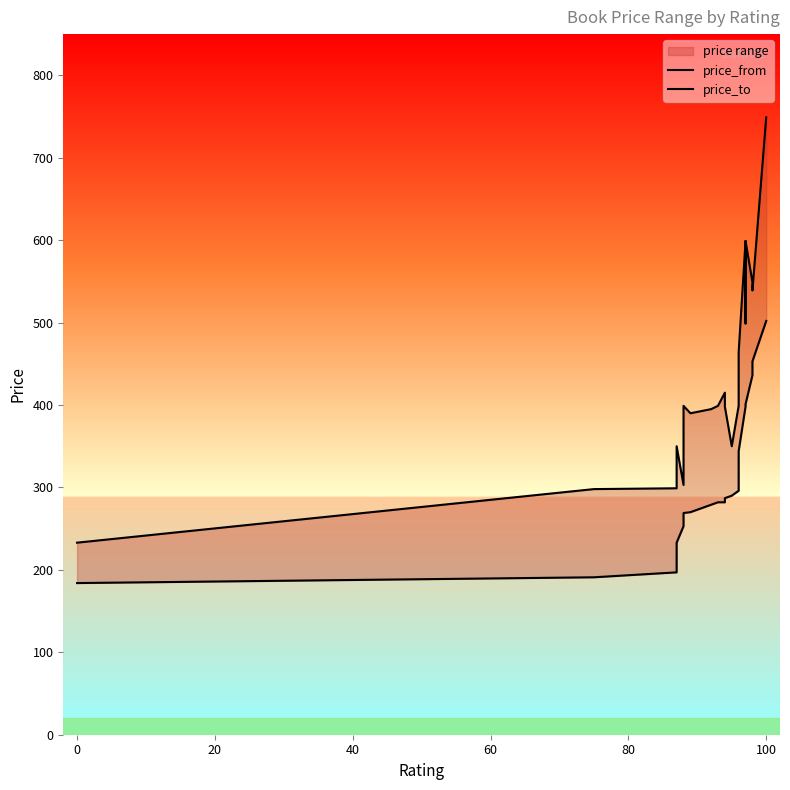

Reading left to right, extract all data points from this chart.

price_from: 184	191	197	233	253	269	270	279	282	282	287	290	296	344	398	399	401	436	453	502
price_to: 233	298	299	350	303	399	390	395	399	415	398	350	399	464	599	499	599	549	539	749